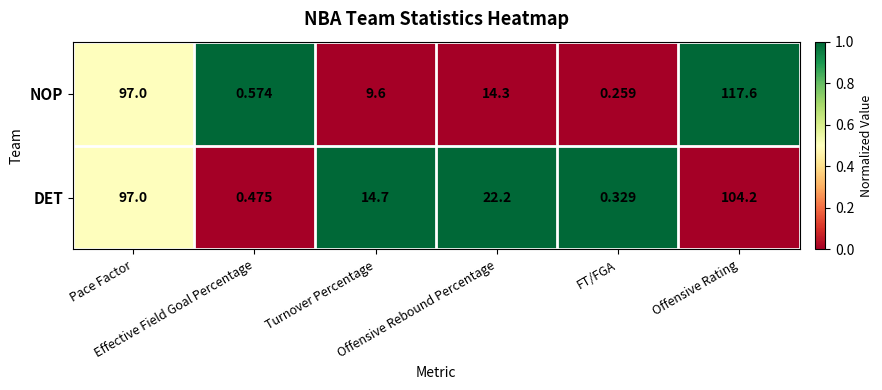

What is the total value across all series at Offensive Rebound Percentage?

36.5